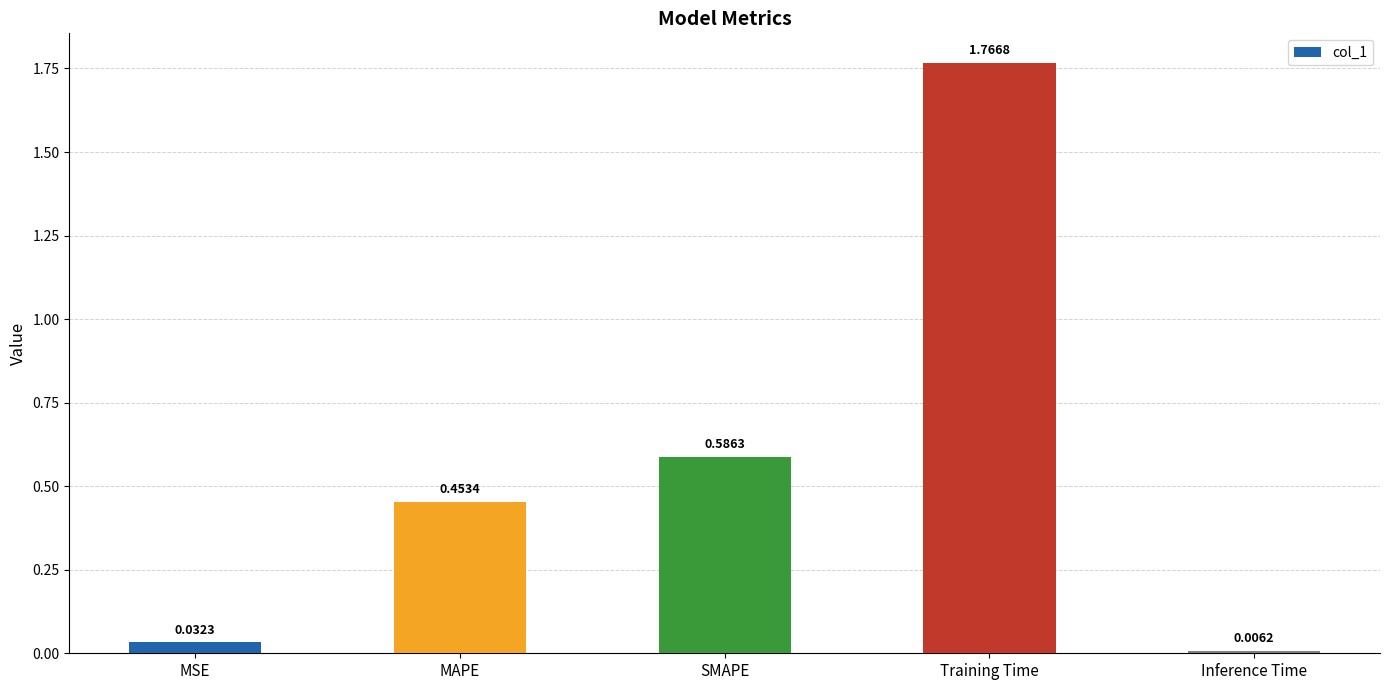

What is the label of the 3rd bar from the right?

SMAPE